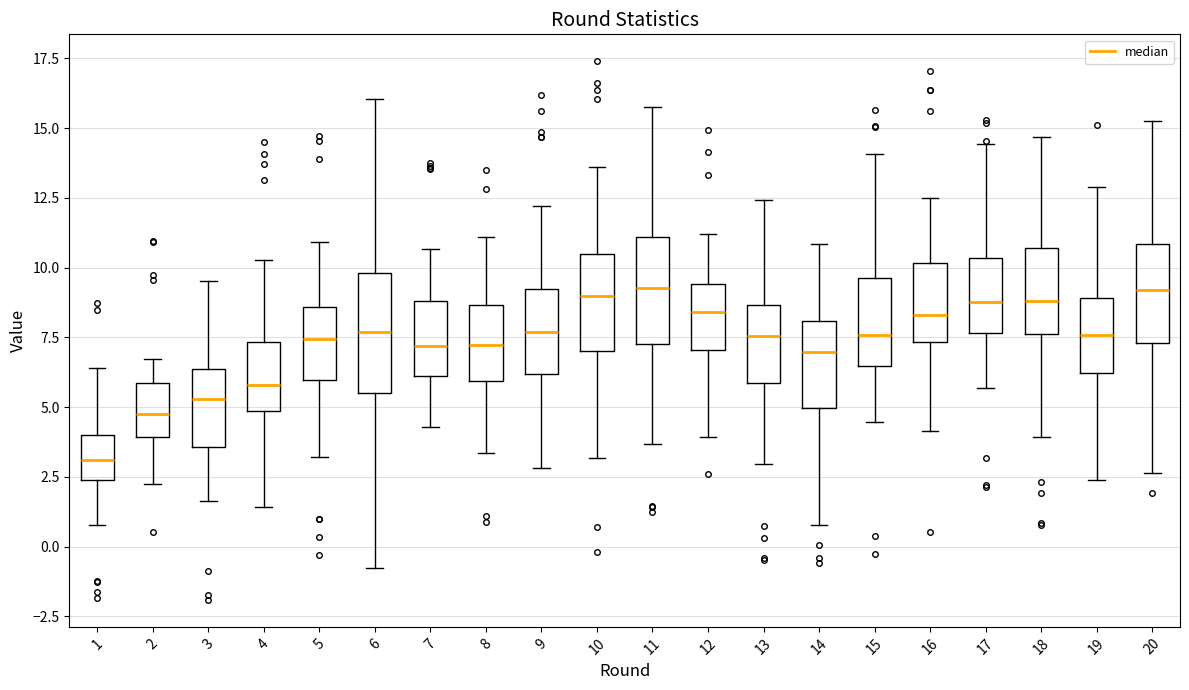

Reading left to right, read every box against the y-axis: the position of its median line, the range the box covers, and the ends of its whiskers. The values are not printed on the chart, so give them approximately, as read against the axis.

1: median 3.0, box 2.5 to 4.0, whiskers 1.0 to 6.5
2: median 5.0, box 4.0 to 6.0, whiskers 2.5 to 6.5
3: median 5.5, box 3.5 to 6.5, whiskers 1.5 to 9.5
4: median 6.0, box 5.0 to 7.5, whiskers 1.5 to 10.5
5: median 7.5, box 6.0 to 8.5, whiskers 3.0 to 11.0
6: median 7.5, box 5.5 to 10.0, whiskers -1.0 to 16.0
7: median 7.0, box 6.0 to 9.0, whiskers 4.5 to 10.5
8: median 7.0, box 6.0 to 8.5, whiskers 3.5 to 11.0
9: median 7.5, box 6.0 to 9.0, whiskers 3.0 to 12.0
10: median 9.0, box 7.0 to 10.5, whiskers 3.0 to 13.5
11: median 9.5, box 7.5 to 11.0, whiskers 3.5 to 16.0
12: median 8.5, box 7.0 to 9.5, whiskers 4.0 to 11.0
13: median 7.5, box 6.0 to 8.5, whiskers 3.0 to 12.5
14: median 7.0, box 5.0 to 8.0, whiskers 1.0 to 11.0
15: median 7.5, box 6.5 to 9.5, whiskers 4.5 to 14.0
16: median 8.5, box 7.5 to 10.0, whiskers 4.0 to 12.5
17: median 9.0, box 7.5 to 10.5, whiskers 5.5 to 14.5
18: median 9.0, box 7.5 to 10.5, whiskers 4.0 to 14.5
19: median 7.5, box 6.0 to 9.0, whiskers 2.5 to 13.0
20: median 9.0, box 7.5 to 11.0, whiskers 2.5 to 15.5